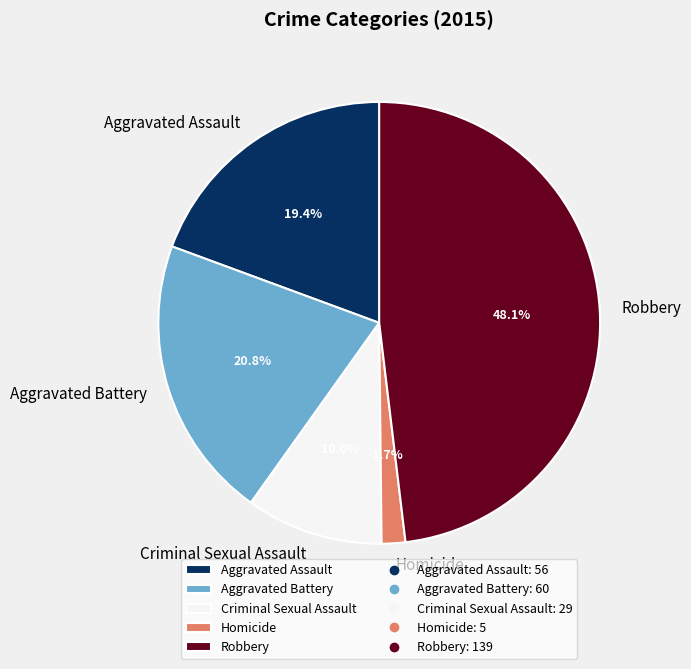

To the nearest percent, what is the average slice percentage?

20%